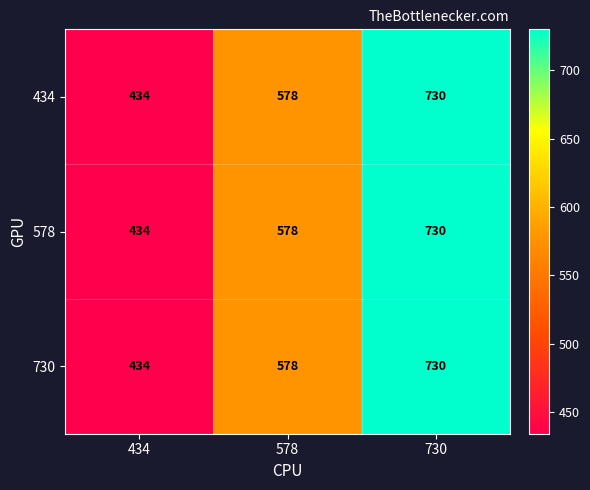

Is it true that 434 equals 434 at 434?

True